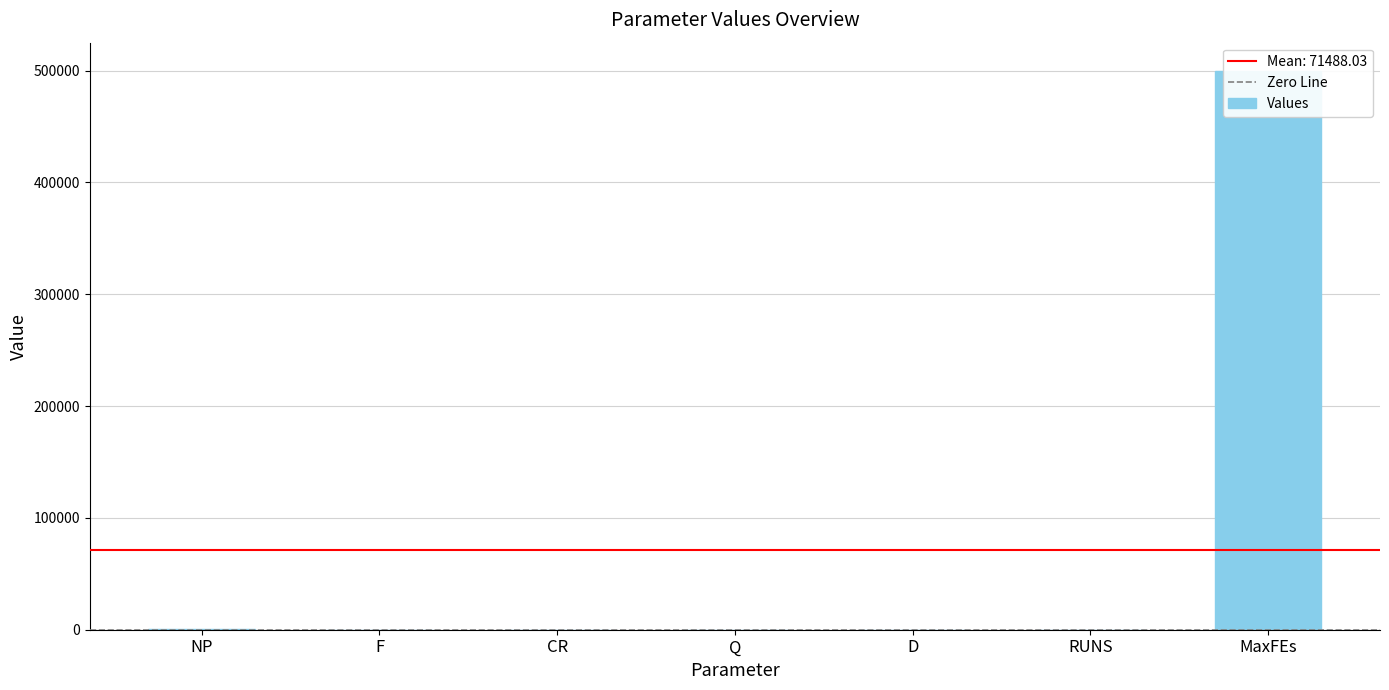

Rank the categories by value from highest to lowest.

MaxFEs, NP, Q, RUNS, D, F, CR